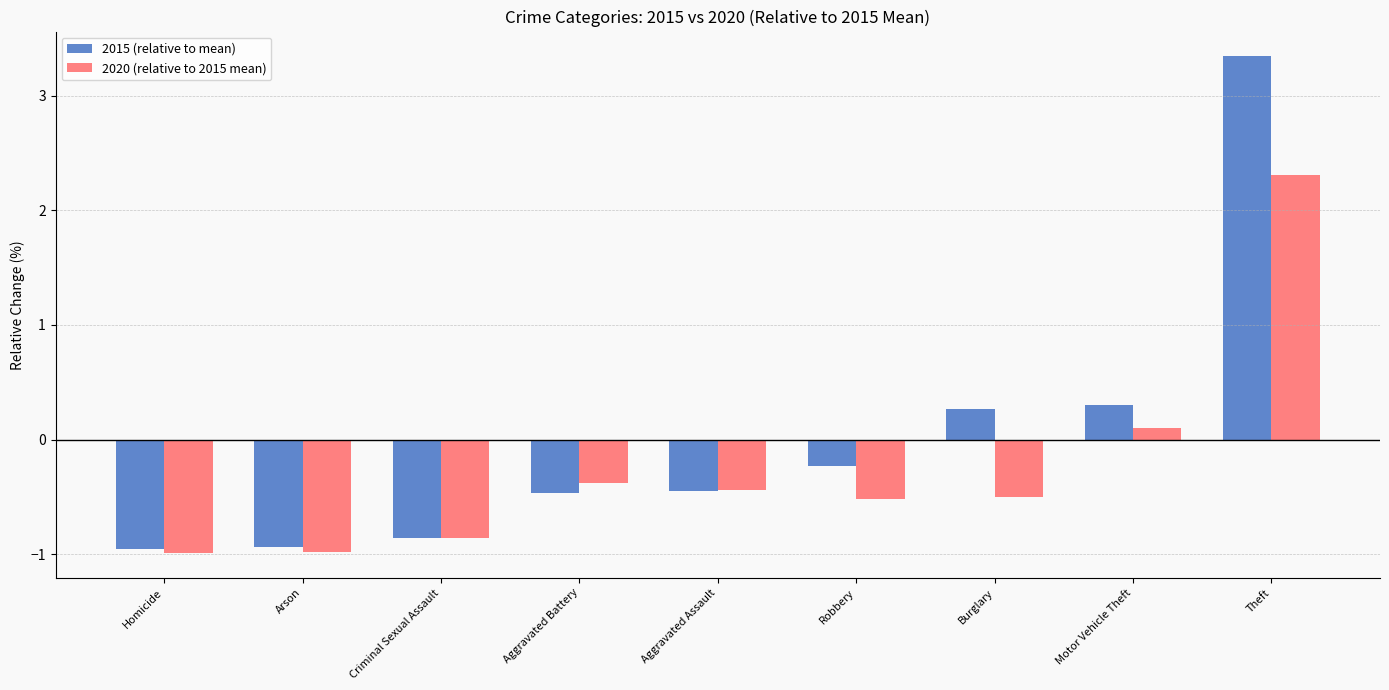

What is the value of the 2015 (relative to mean) bar at the 5th from the left?

-0.5